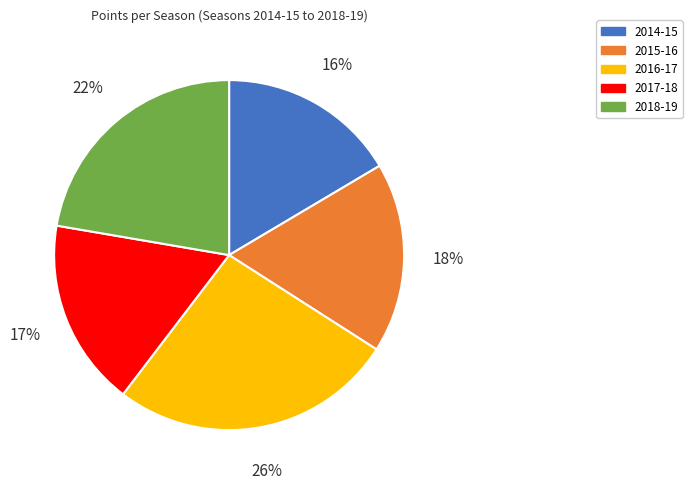

To the nearest percent, what percentage of the pie is 2015-16?

18%